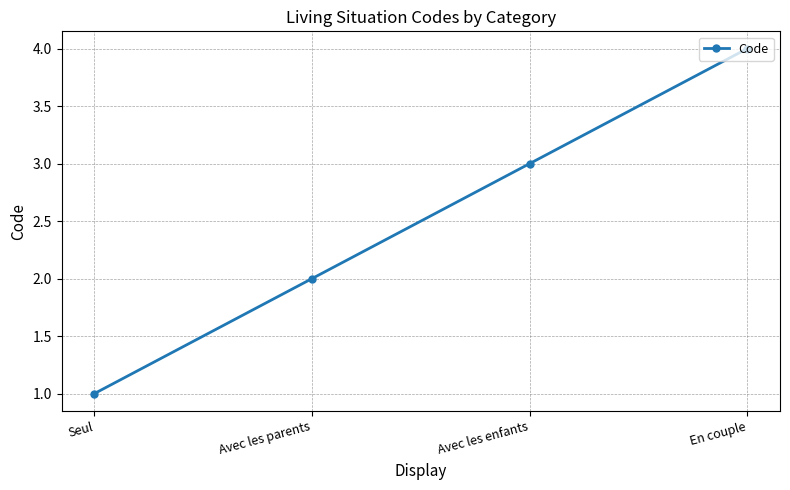

What is the ratio of the value at Avec les parents to the value at Avec les enfants?

0.7